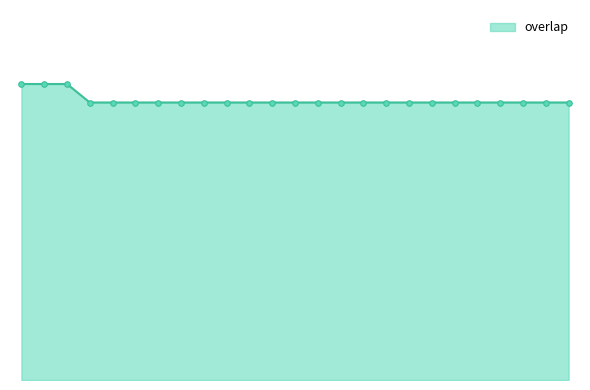

Does the chart have visible grid lines?

No